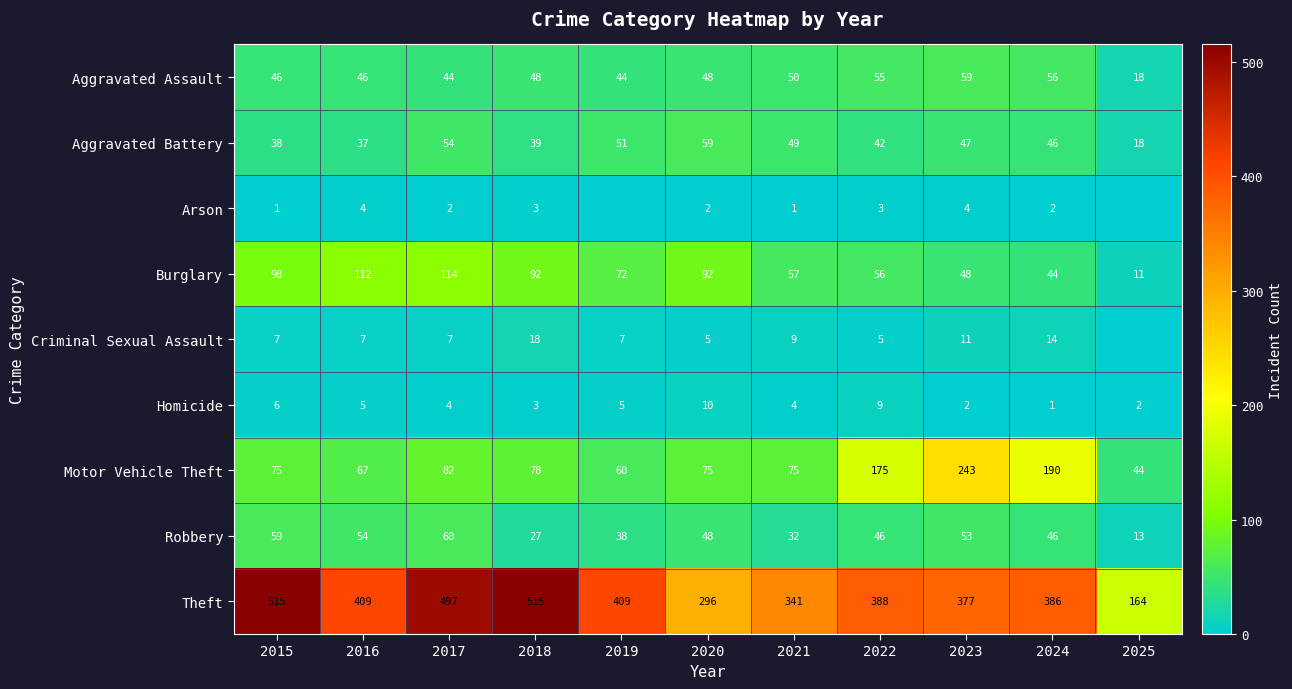

The Motor Vehicle Theft series shows 254 at 2022. True or false?

False